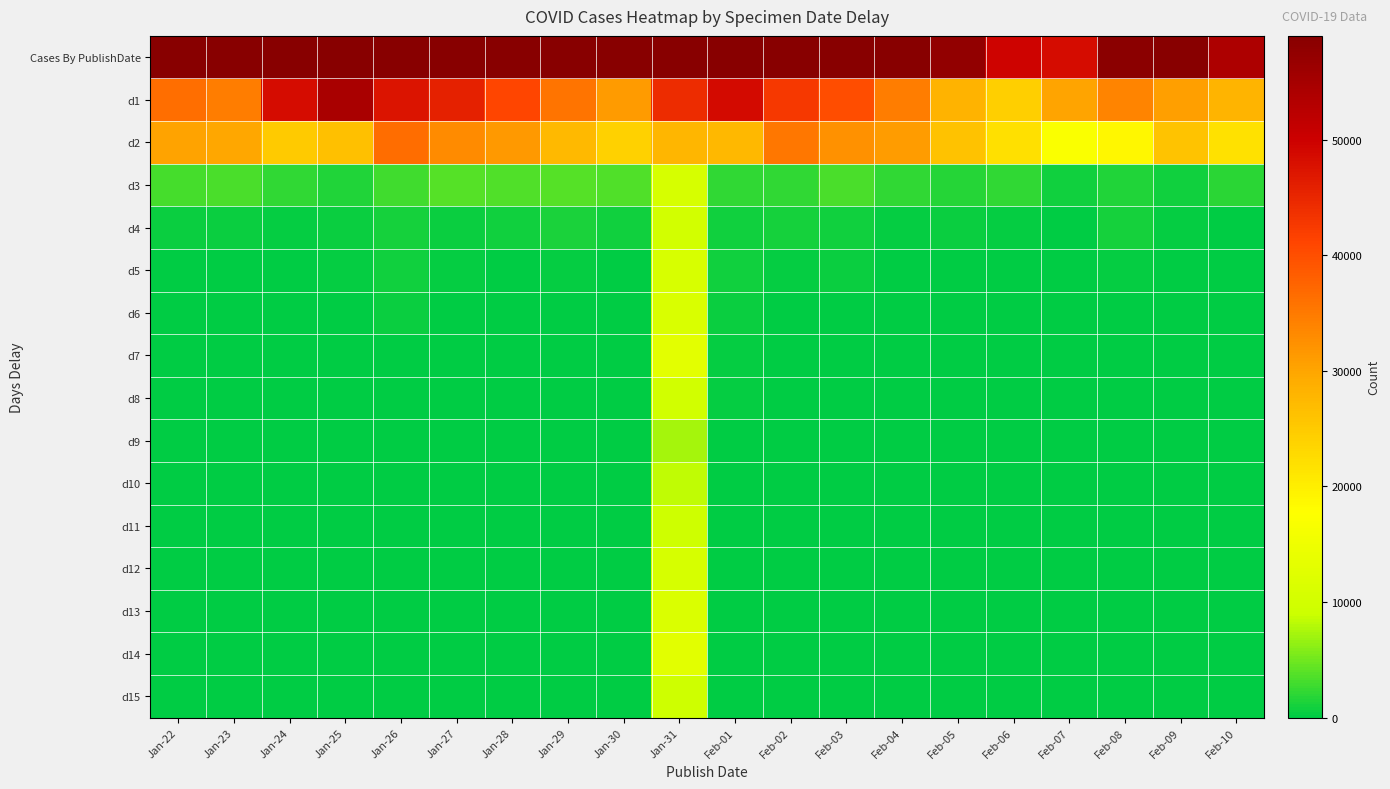

What is the greatest value displayed?

103353